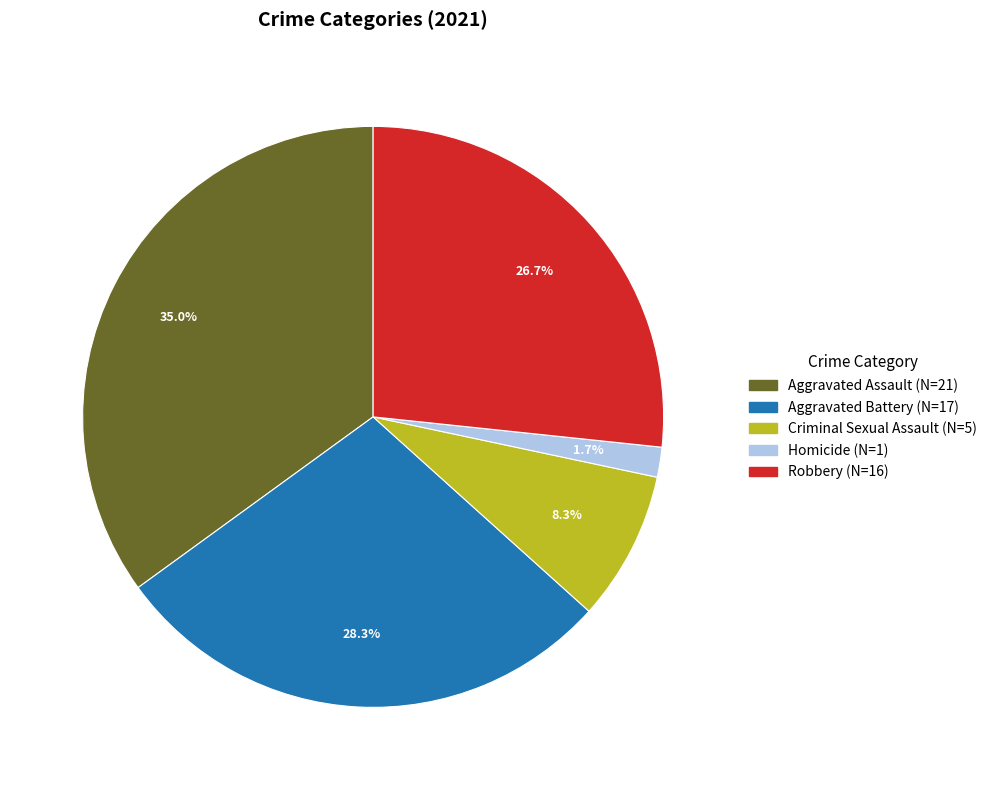

Which has a higher value, Aggravated Battery or Aggravated Assault?

Aggravated Assault